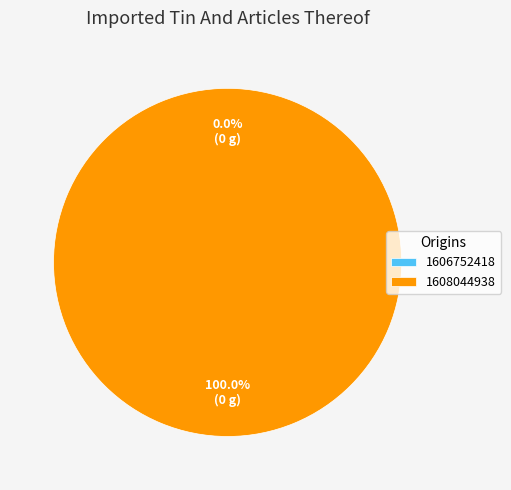

The 1606752418 slice represents 0% of the pie. True or false?

True